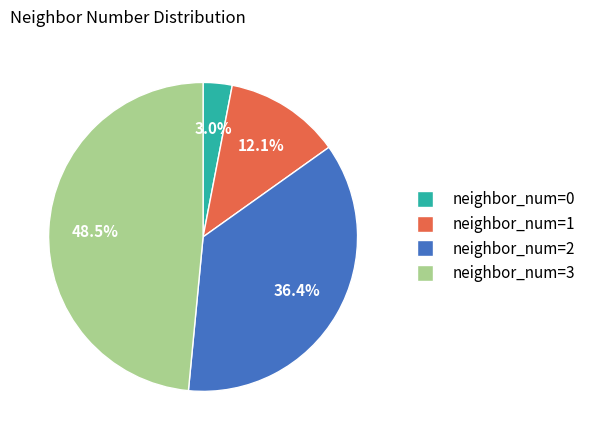

What is the largest slice in the pie chart?

neighbor_num=3